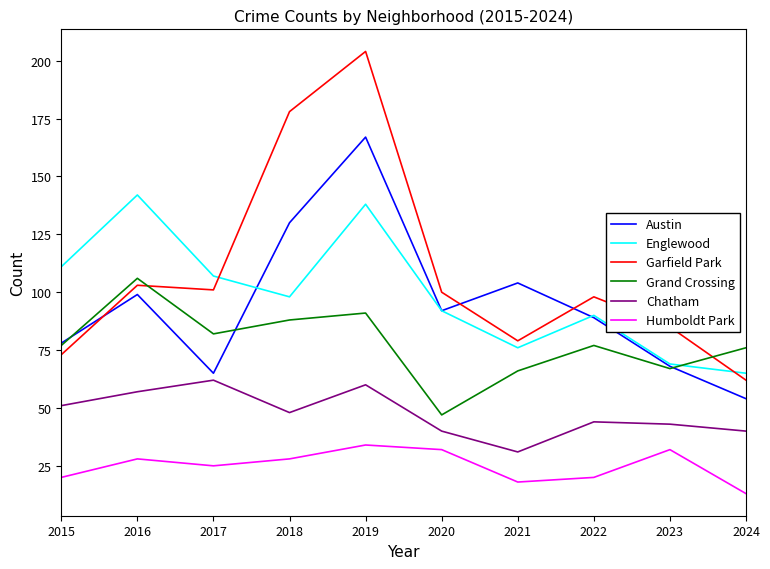

Reading left to right, transcribe all the data shown in this chart.

Austin: 2015=78	2016=99	2017=65	2018=130	2019=167	2020=92	2021=104	2022=89	2023=68	2024=54
Englewood: 2015=111	2016=142	2017=107	2018=98	2019=138	2020=92	2021=76	2022=90	2023=69	2024=65
Garfield Park: 2015=73	2016=103	2017=101	2018=178	2019=204	2020=100	2021=79	2022=98	2023=85	2024=62
Grand Crossing: 2015=77	2016=106	2017=82	2018=88	2019=91	2020=47	2021=66	2022=77	2023=67	2024=76
Chatham: 2015=51	2016=57	2017=62	2018=48	2019=60	2020=40	2021=31	2022=44	2023=43	2024=40
Humboldt Park: 2015=20	2016=28	2017=25	2018=28	2019=34	2020=32	2021=18	2022=20	2023=32	2024=13